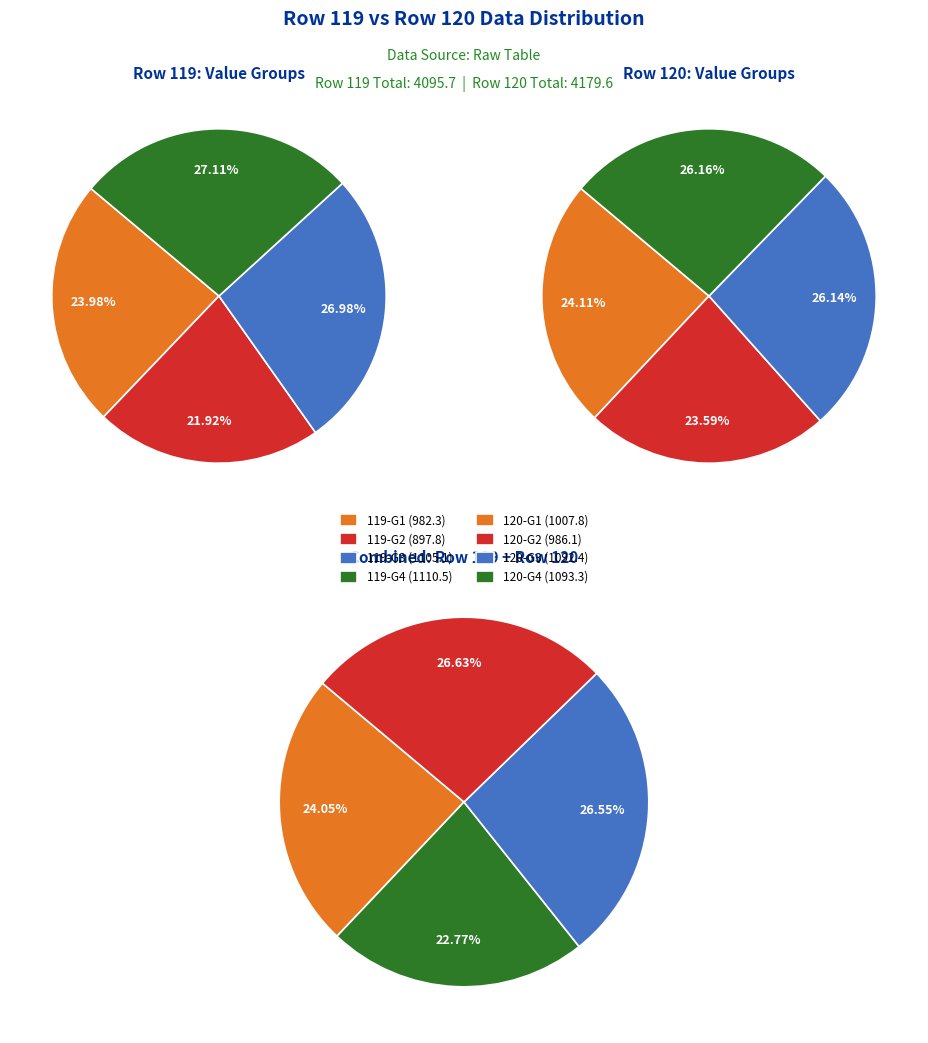

Is there any slice that represents more than half of the pie?

No